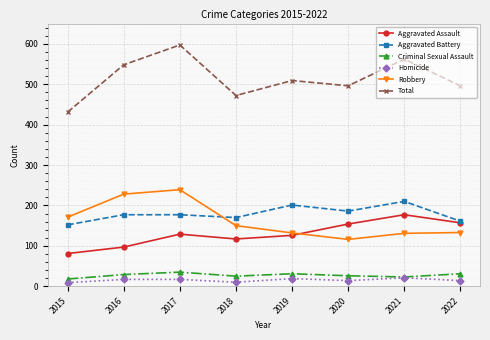

True or false: Aggravated Assault and Criminal Sexual Assault cross at least once.

False